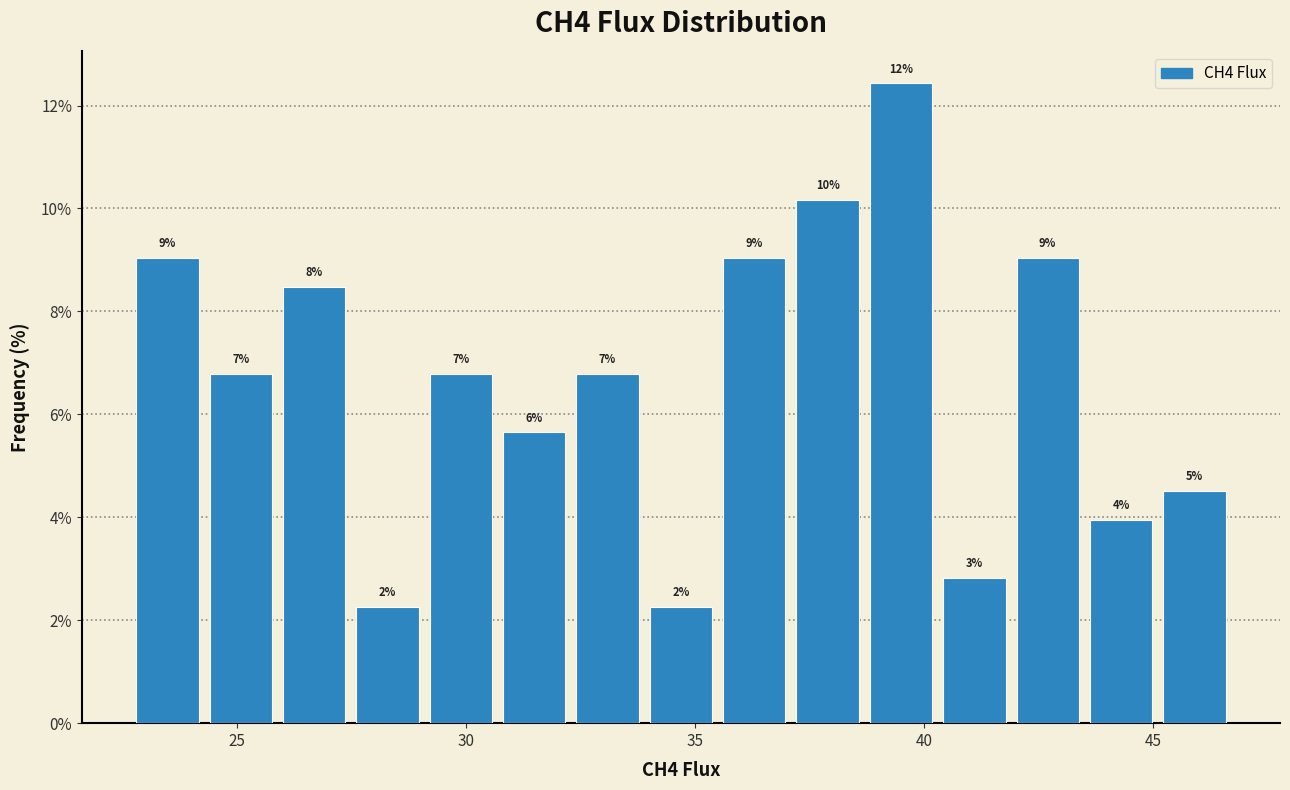

Around what value on the x-axis is the tallest bar? Give the approximate position of its centre, as read against the axis.

39.5